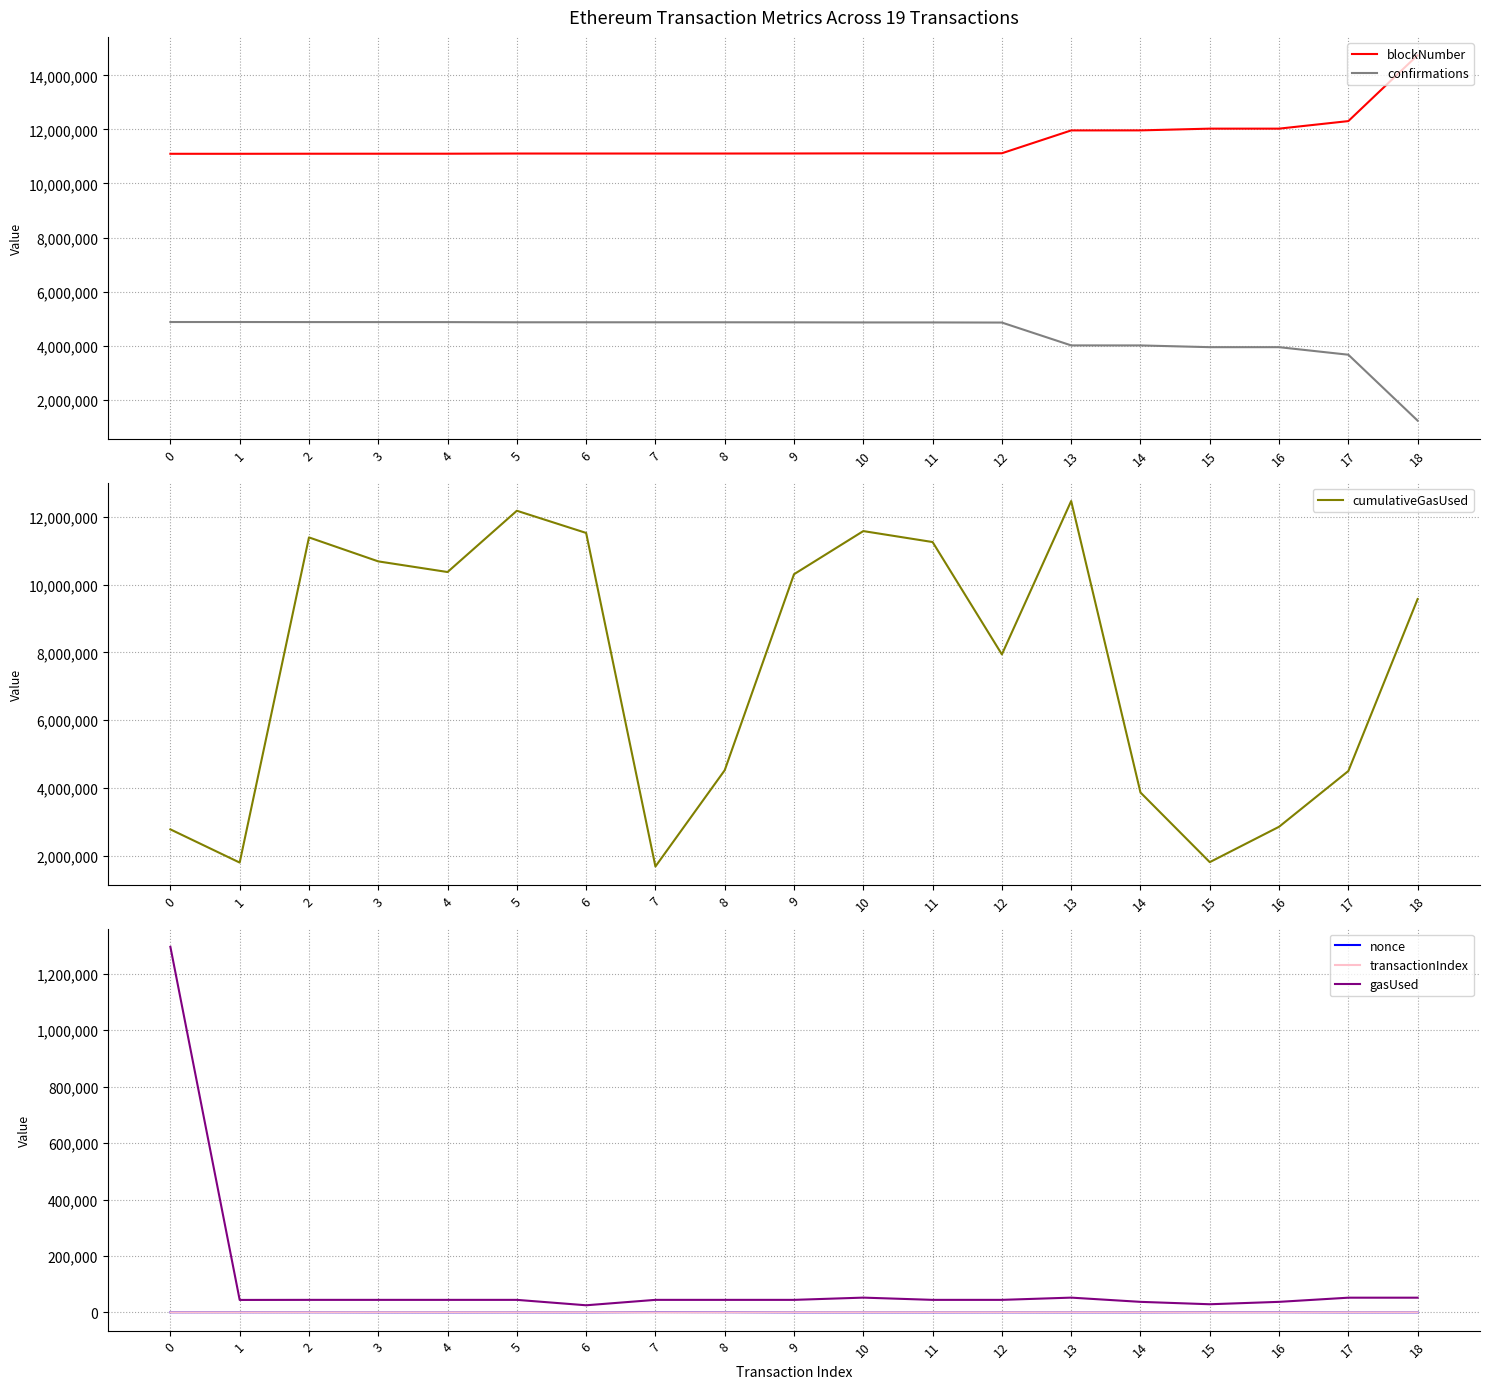

The gasUsed series shows 44297 at 8. True or false?

True